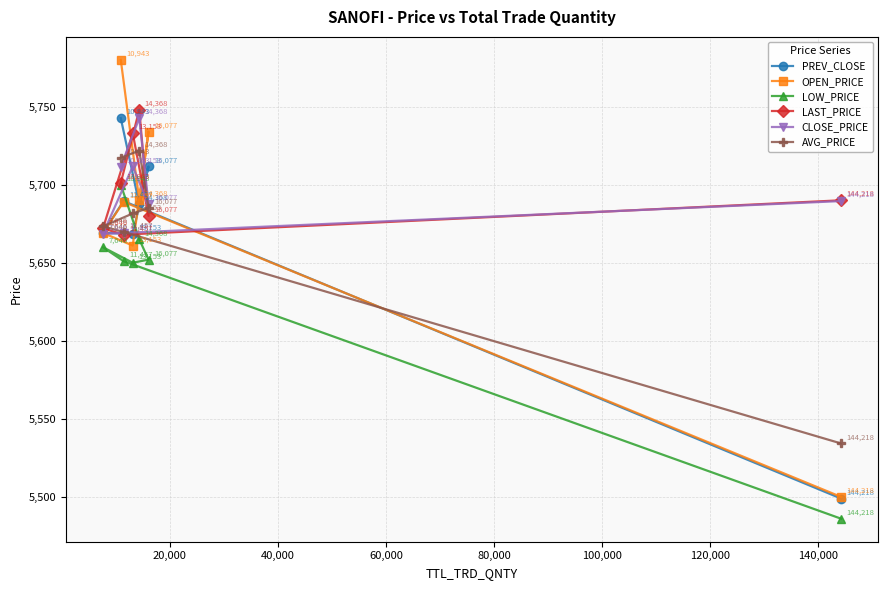

What is the difference between the maximum and second lowest values in the PREV_CLOSE series?

74.1